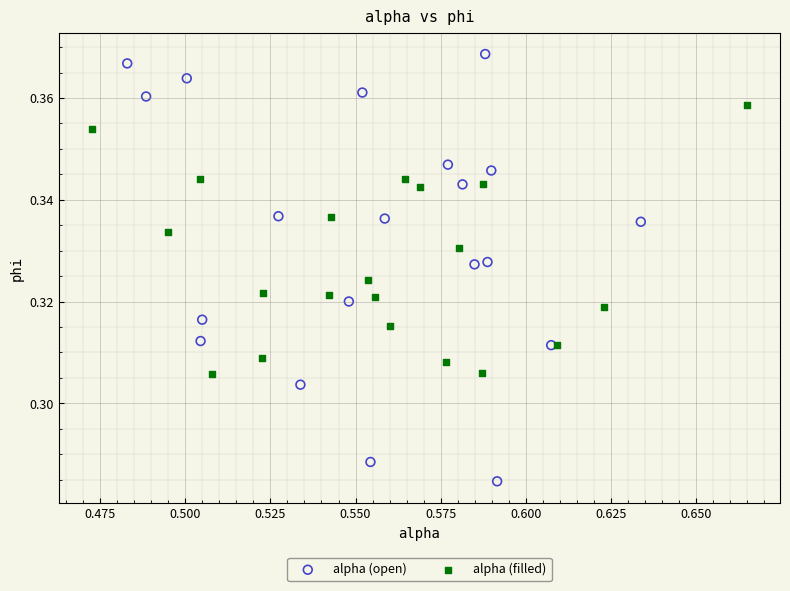

What are all the series names shown in the legend?

alpha (open), alpha (filled)